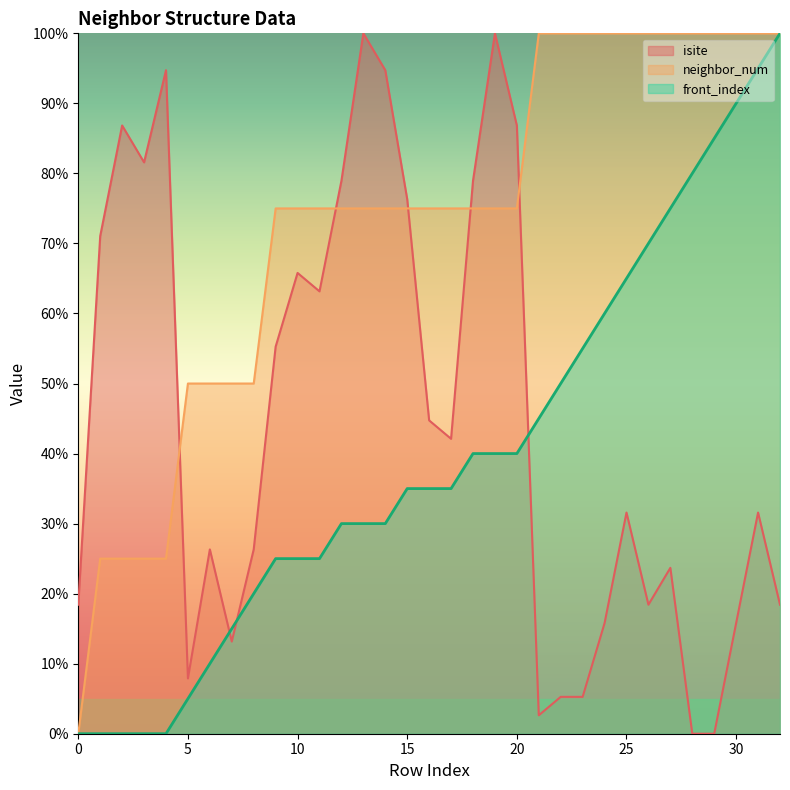

True or false: neighbor_num has more than 1 points higher than both neighbors.

False